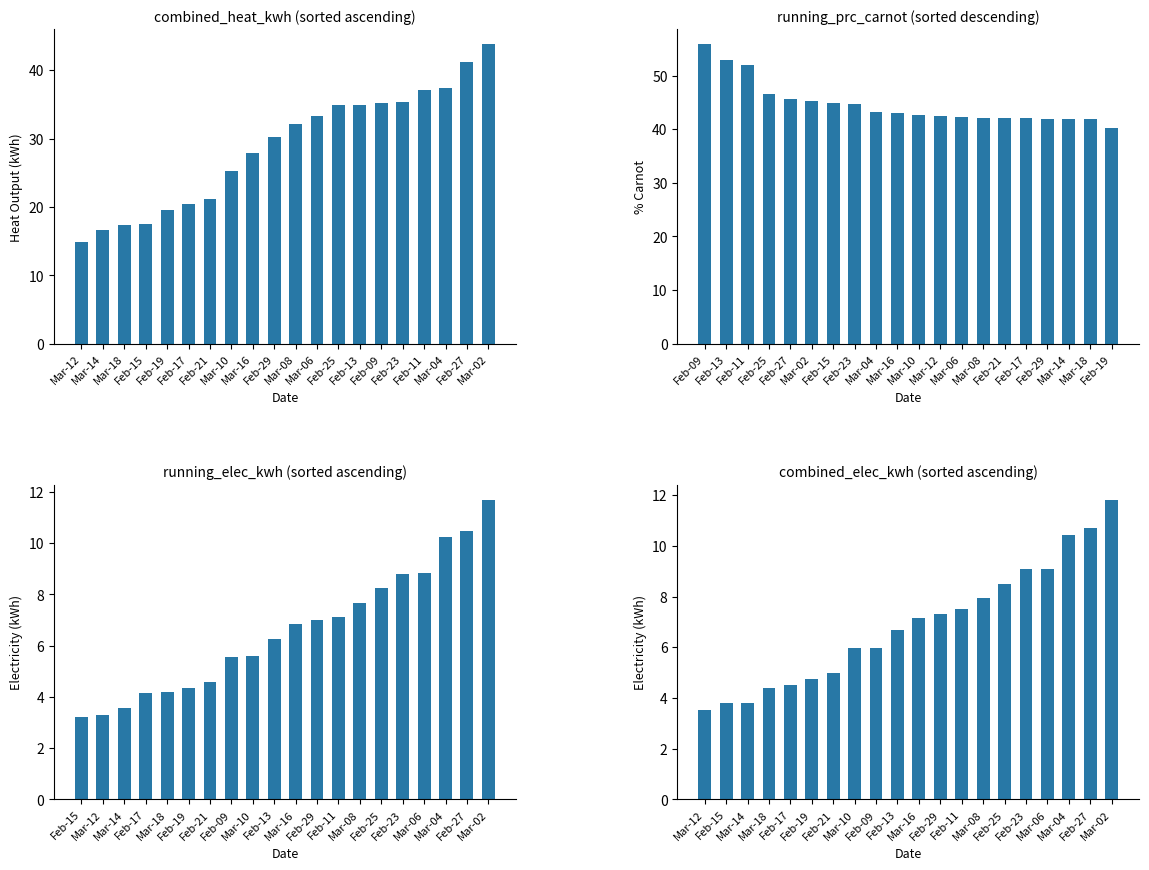

What is the label of the 15th bar from the right?

Feb-17